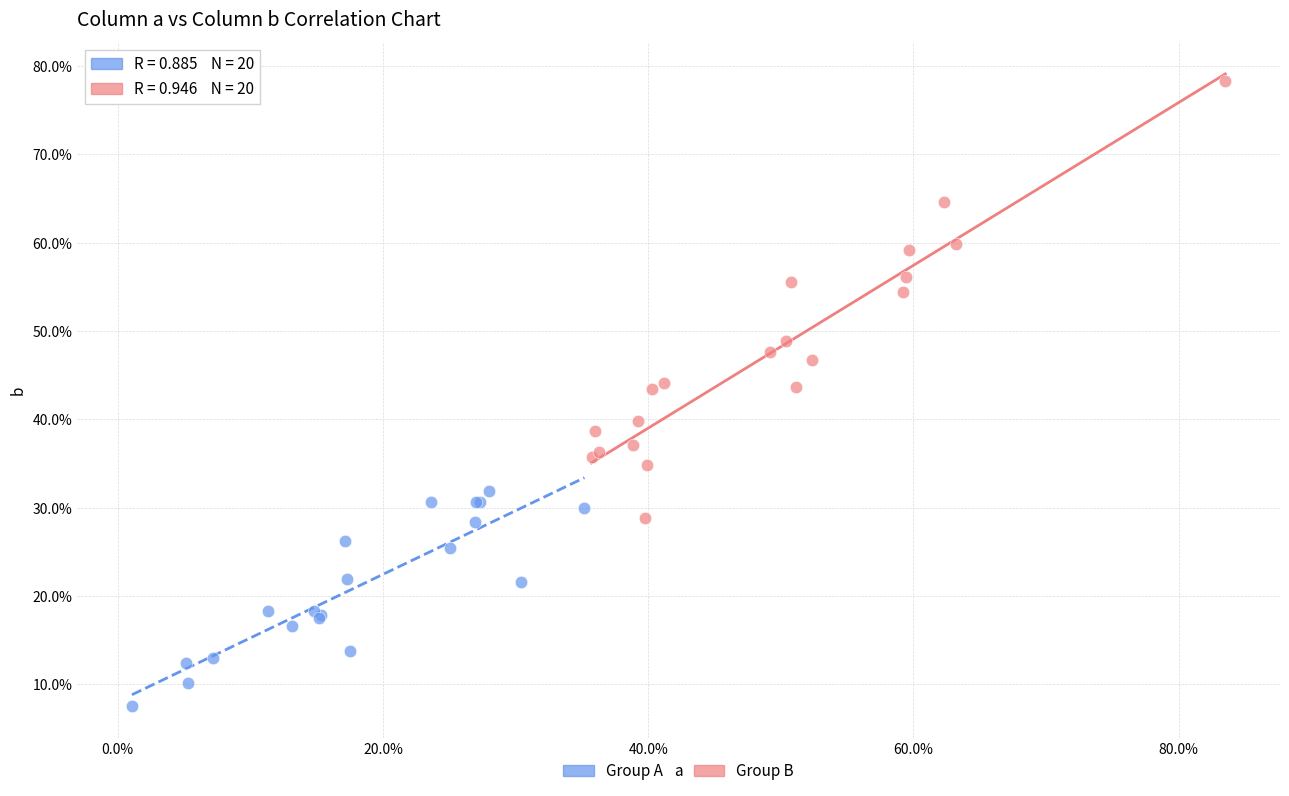

Which series contains the highest Y value?

Group B